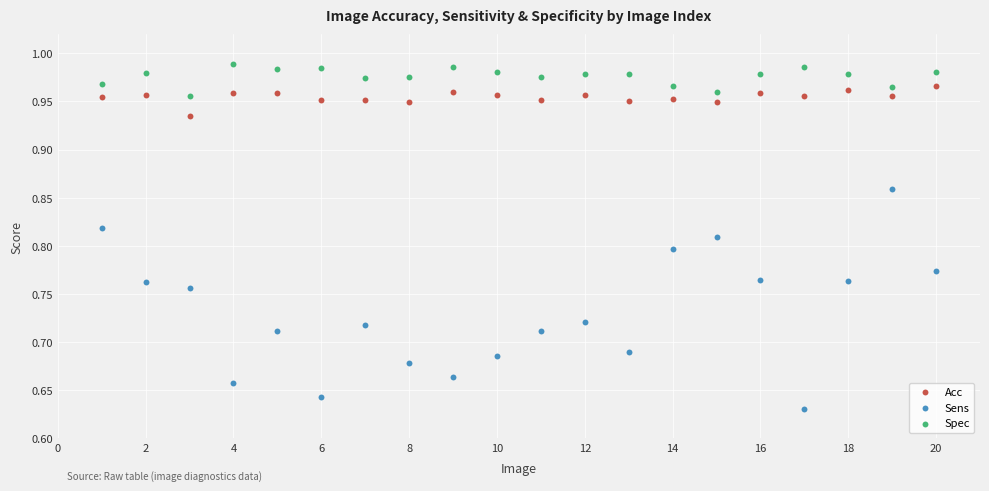

Which series contains the highest Y value?

Spec